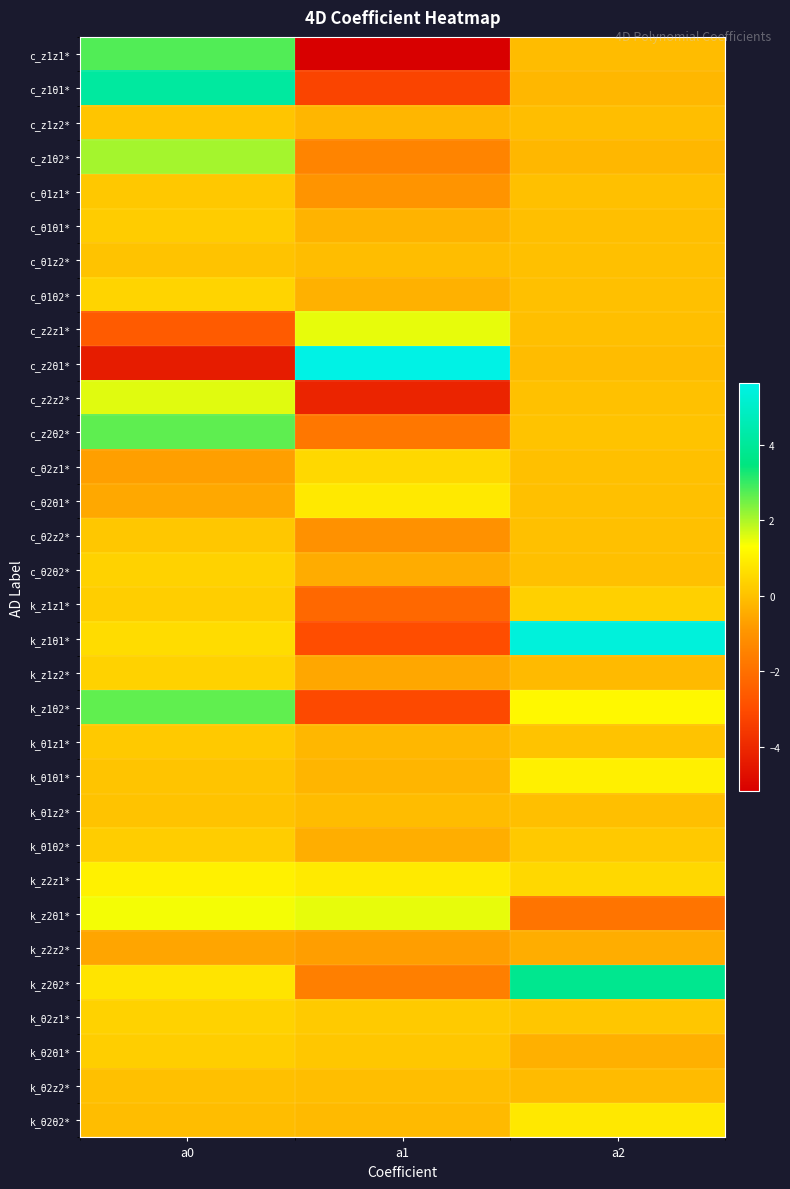

Reading left to right, list all the values displayed in this chart.

c_z1z1*: a0=2.8	a1=-5.2	a2=-0.1
c_z1θ1*: a0=4.2	a1=-3.2	a2=-0.2
c_z1z2*: a0=0.1	a1=-0.2	a2=-0.1
c_z1θ2*: a0=2.1	a1=-1.4	a2=-0.2
c_θ1z1*: a0=0.2	a1=-1.0	a2=-0.0
c_θ1θ1*: a0=0.2	a1=-0.3	a2=-0.0
c_θ1z2*: a0=0.1	a1=-0.1	a2=-0.0
c_θ1θ2*: a0=0.4	a1=-0.3	a2=-0.0
c_z2z1*: a0=-2.6	a1=1.5	a2=-0.0
c_z2θ1*: a0=-4.3	a1=5.6	a2=-0.1
c_z2z2*: a0=1.6	a1=-4.1	a2=0.0
c_z2θ2*: a0=2.7	a1=-1.8	a2=0.0
c_θ2z1*: a0=-0.7	a1=0.5	a2=-0.0
c_θ2θ1*: a0=-0.5	a1=0.9	a2=-0.0
c_θ2z2*: a0=0.1	a1=-1.0	a2=0.0
c_θ2θ2*: a0=0.4	a1=-0.4	a2=-0.0
k_z1z1*: a0=0.3	a1=-2.2	a2=0.3
k_z1θ1*: a0=0.6	a1=-3.0	a2=5.4
k_z1z2*: a0=0.4	a1=-0.5	a2=-0.1
k_z1θ2*: a0=2.6	a1=-3.1	a2=1.2
k_θ1z1*: a0=0.2	a1=-0.2	a2=0.0
k_θ1θ1*: a0=0.1	a1=-0.2	a2=1.0
k_θ1z2*: a0=0.1	a1=-0.1	a2=-0.0
k_θ1θ2*: a0=0.3	a1=-0.4	a2=0.2
k_z2z1*: a0=1.0	a1=0.9	a2=0.5
k_z2θ1*: a0=1.4	a1=1.5	a2=-1.9
k_z2z2*: a0=-0.6	a1=-0.7	a2=-0.4
k_z2θ2*: a0=0.8	a1=-1.6	a2=3.8
k_θ2z1*: a0=0.4	a1=0.2	a2=0.1
k_θ2θ1*: a0=0.3	a1=0.1	a2=-0.4
k_θ2z2*: a0=-0.0	a1=-0.1	a2=-0.1
k_θ2θ2*: a0=-0.1	a1=-0.1	a2=0.8